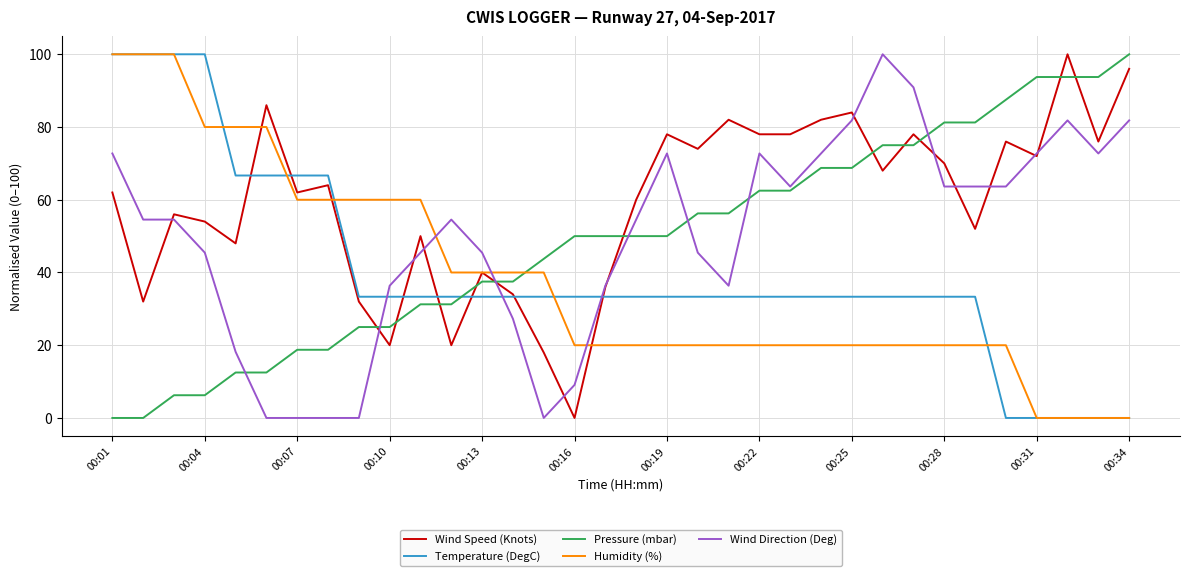

True or false: Pressure (mbar) and Wind Speed (Knots) intersect in this chart.

True